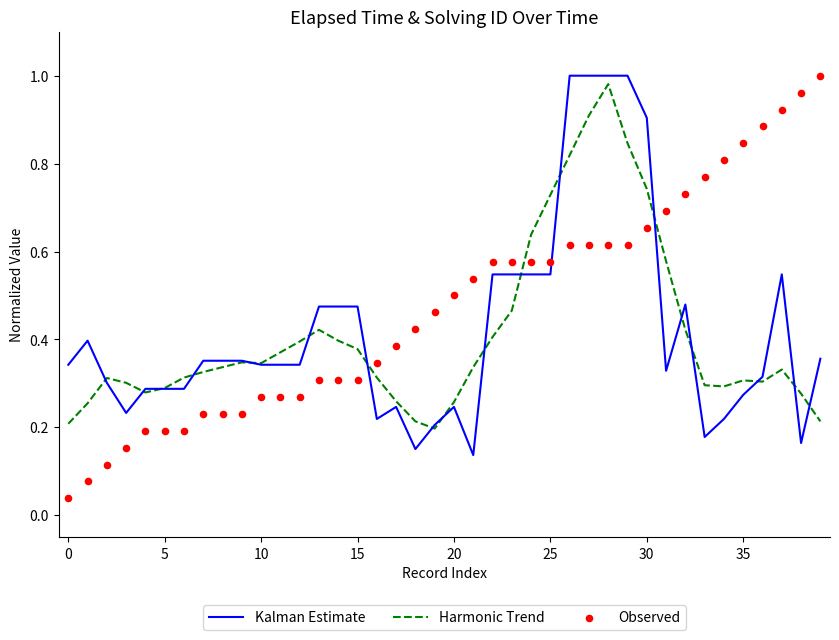

Which series reaches the minimum Y coordinate?

Observed